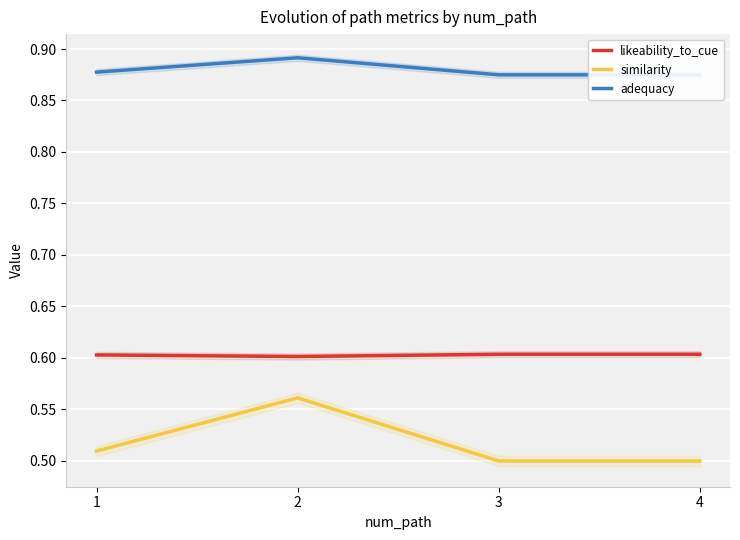

In likeability_to_cue, how many points are lower than both neighbors (excluding endpoints)?

1